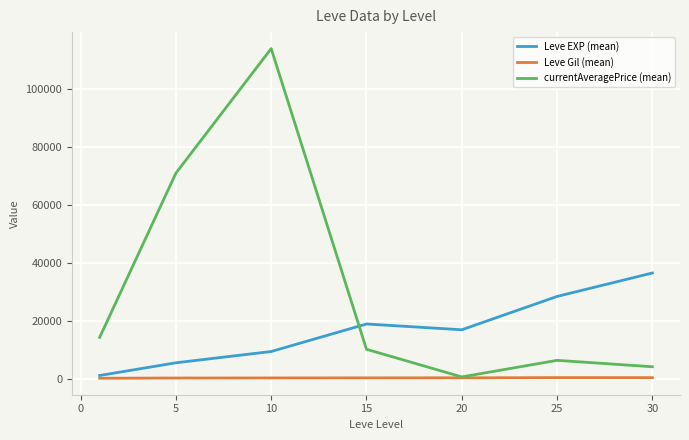

Which series has the largest total across all categories?

currentAveragePrice (mean)